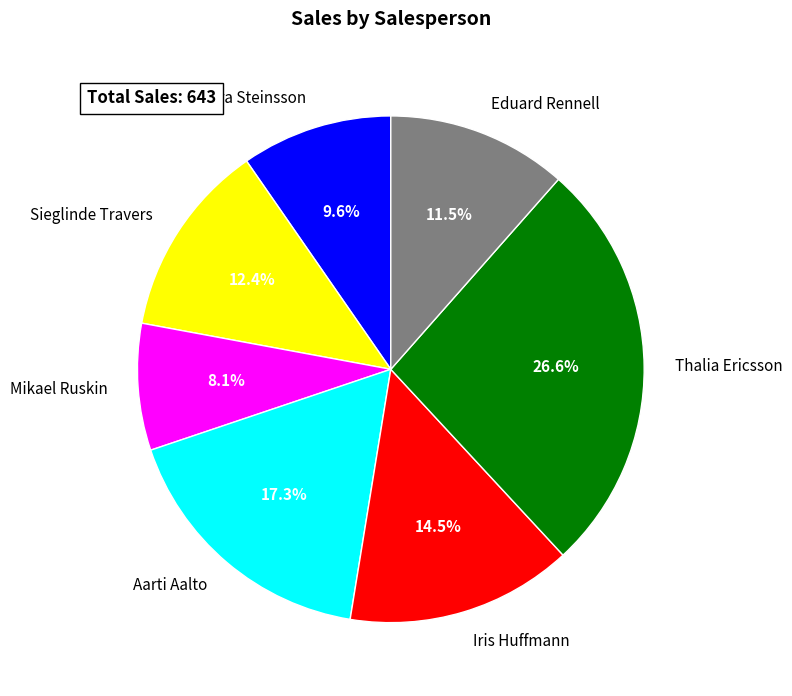

How many slices are in this pie chart?

7